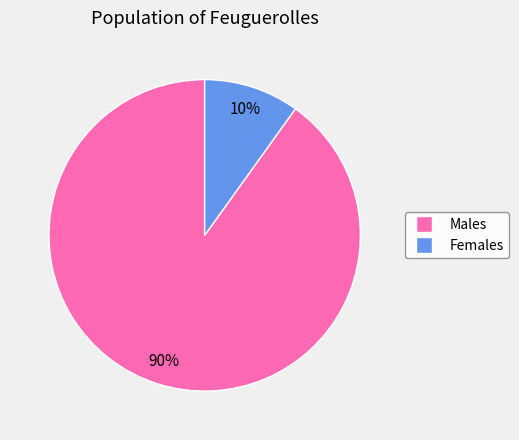

What is the smallest slice in the pie chart?

Females